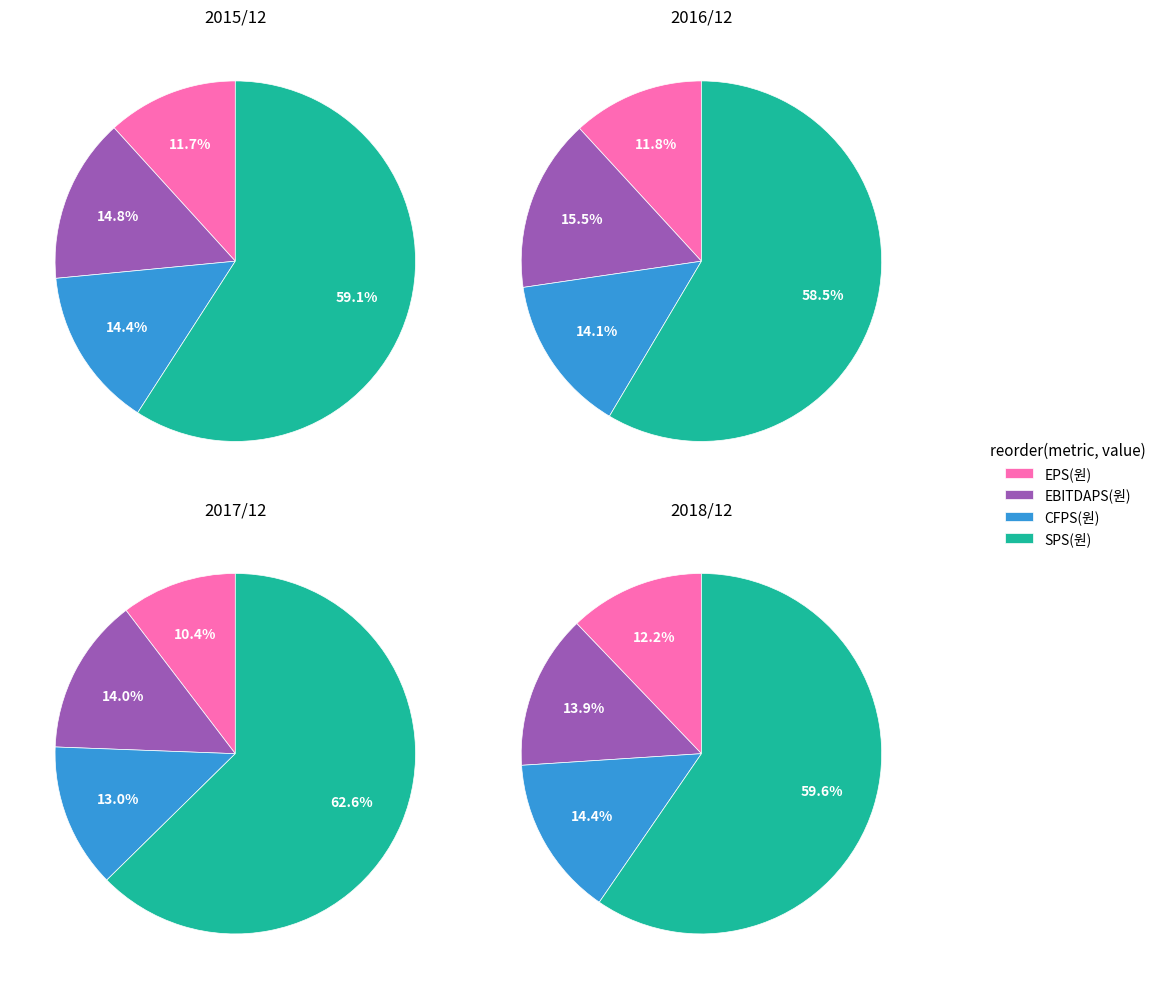

Do 2018/12 and 2015/12 together represent more than half of the pie?

No